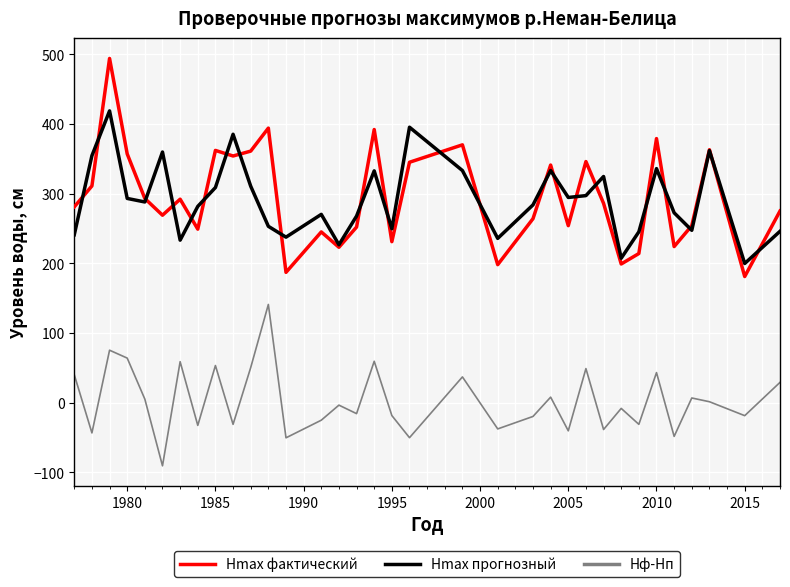

Which series has the largest range (max minus min)?

Hmax фактический